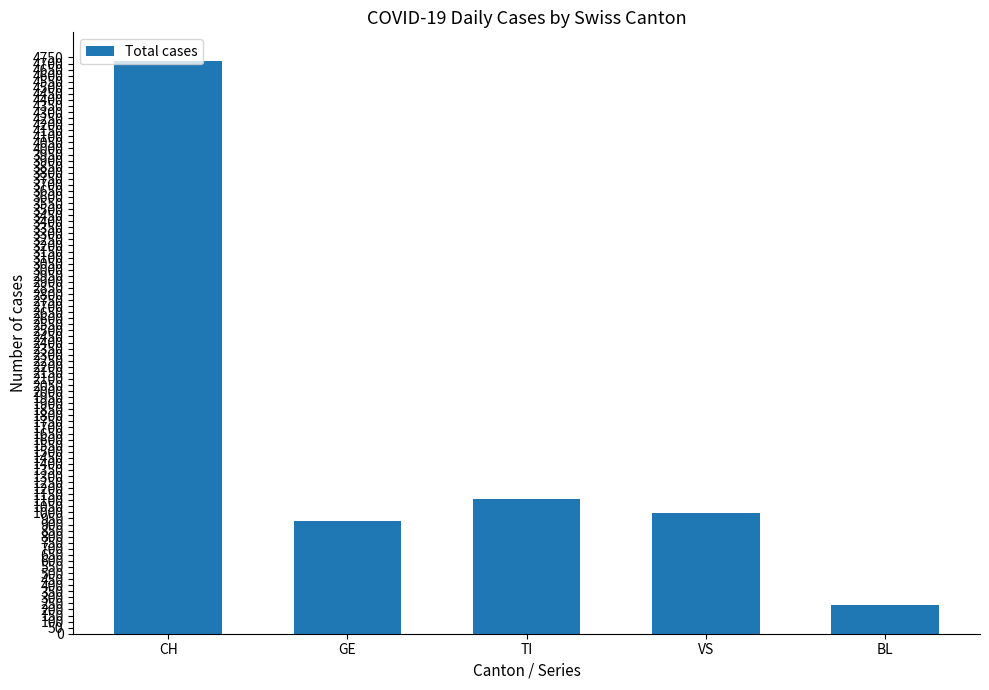

What is the greatest value displayed?

4721